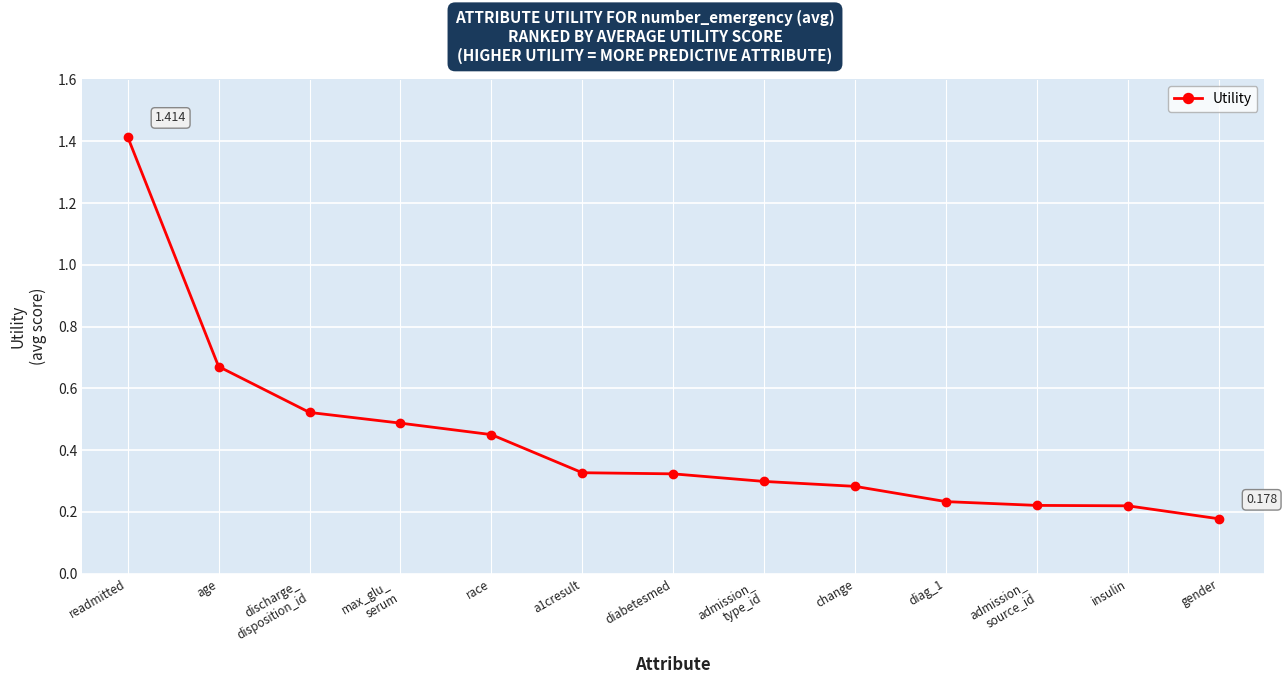

Which has a higher value, insulin or race?

race